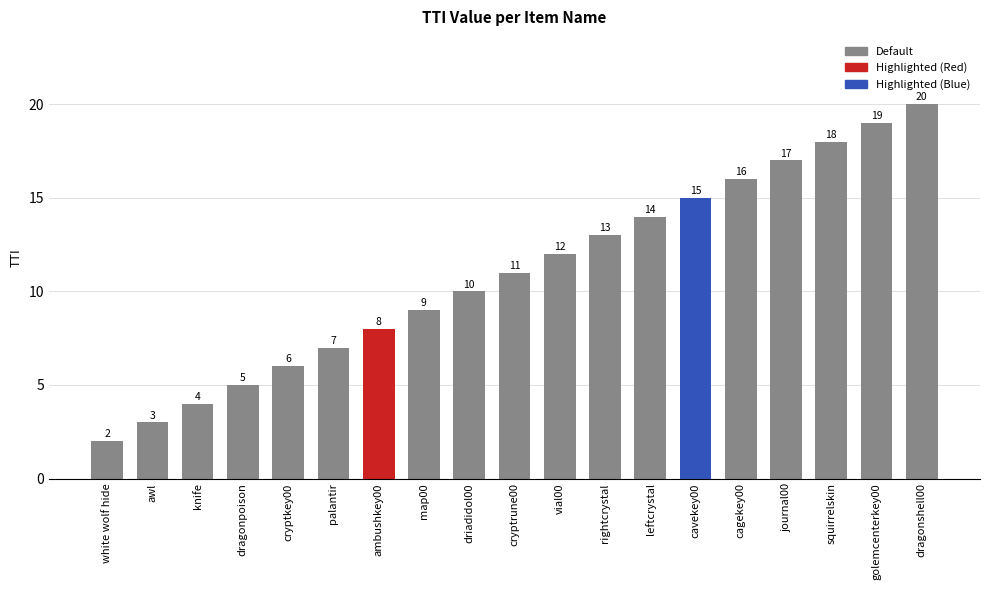

What position from the right is awl?

18